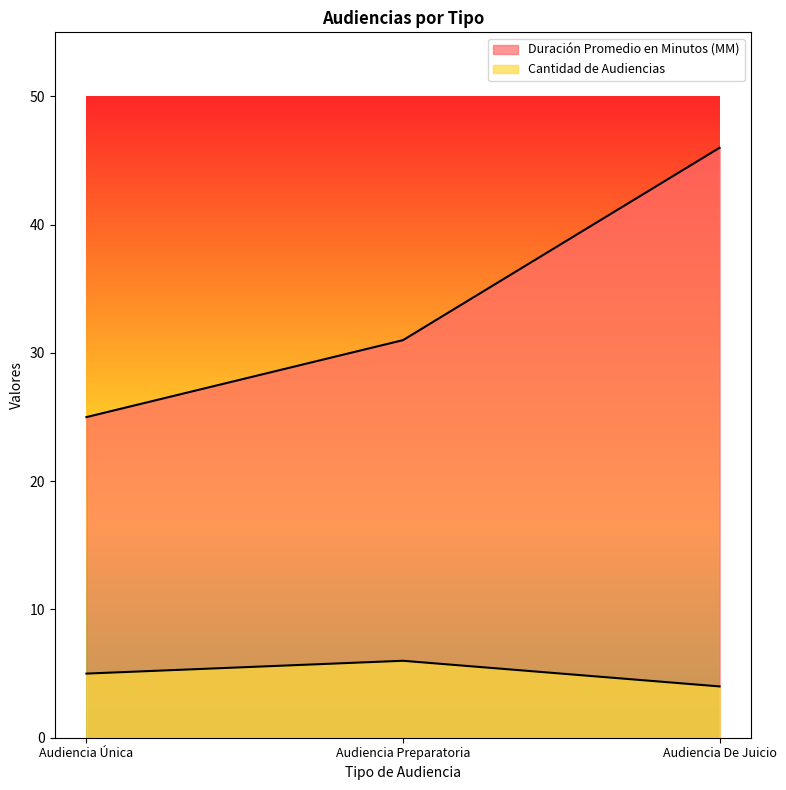

At how many categories does at least one series exceed 22?

3